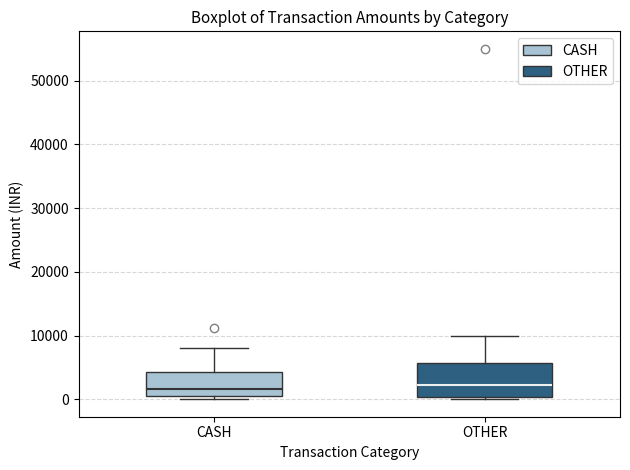

Which box is the tallest, from its lower edge to its upper edge?

OTHER